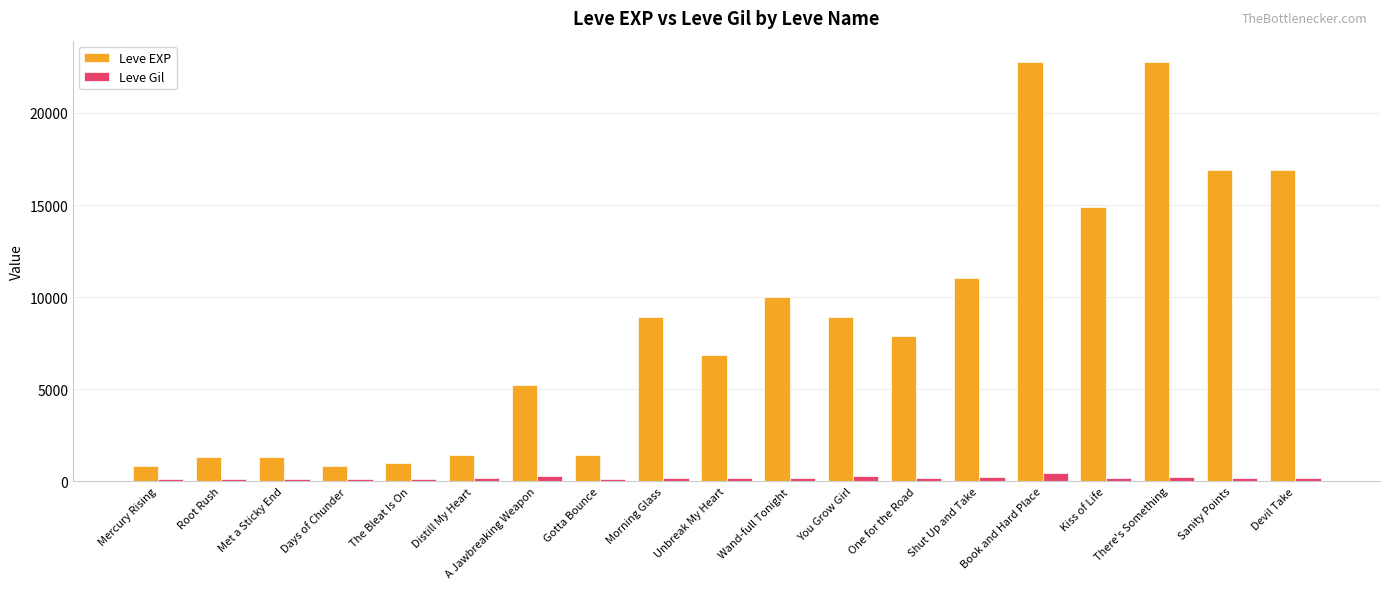

Is it true that Leve EXP equals 2807 at A Jawbreaking Weapon?

False